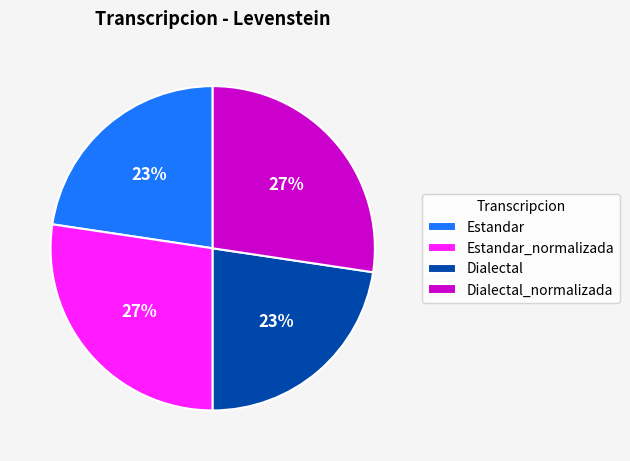

To the nearest percent, what is the average slice percentage?

25%